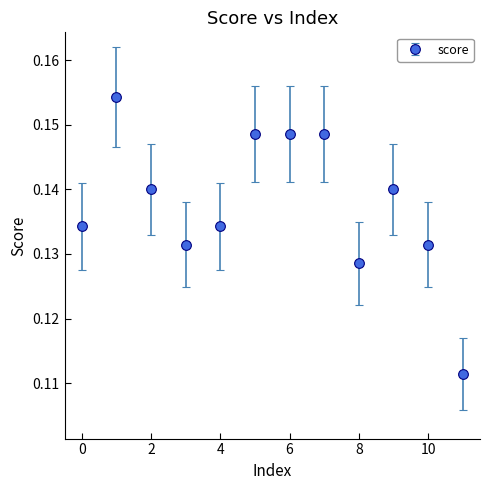

Count the values in the range 0 to 1.

12